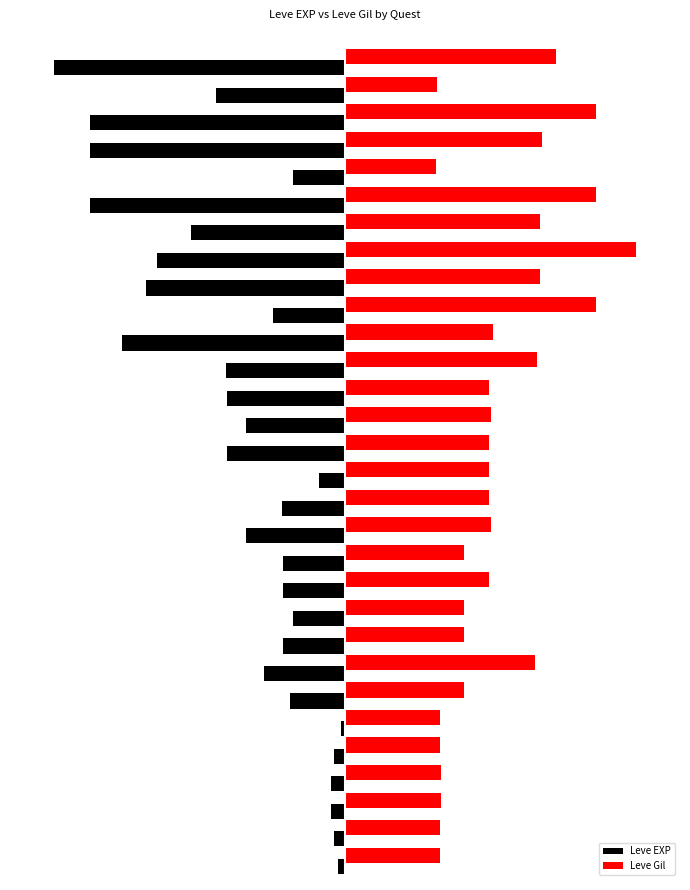

Which series has the widest spread of values?

Leve EXP